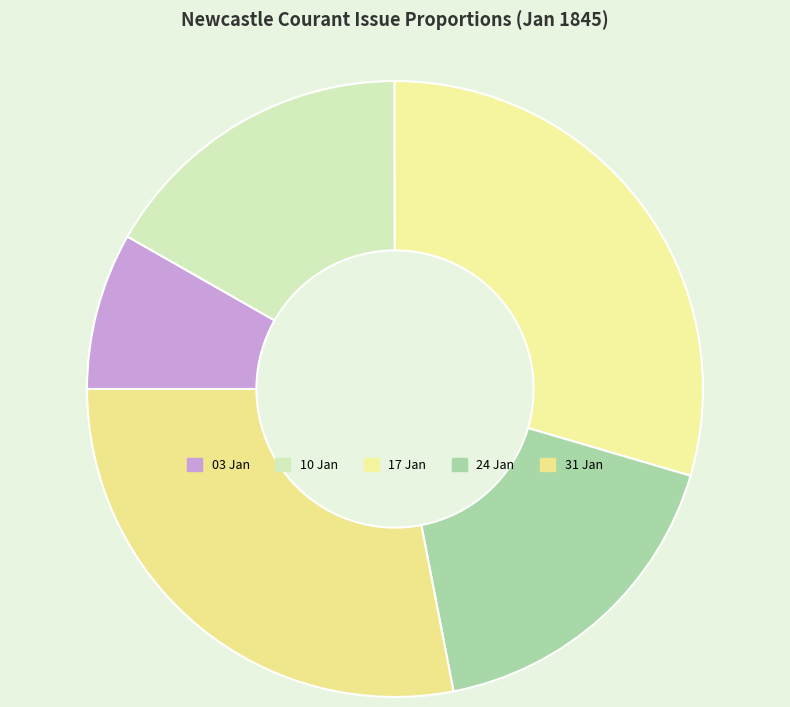

Count the number of slices in the pie.

5